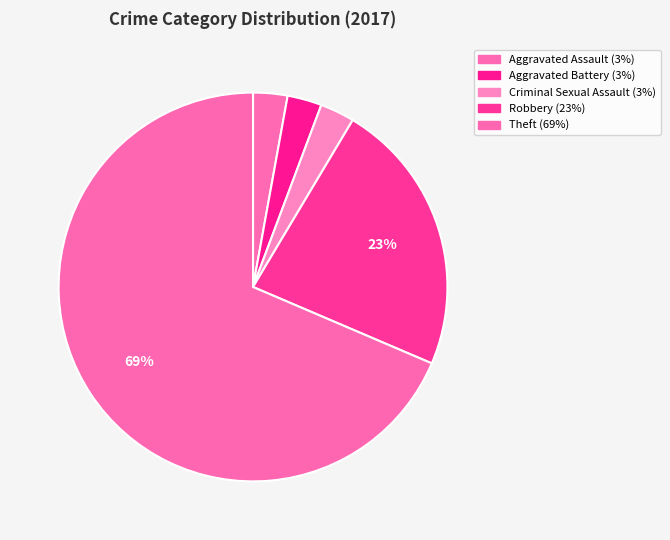

Does Theft account for over 50% of the chart?

Yes